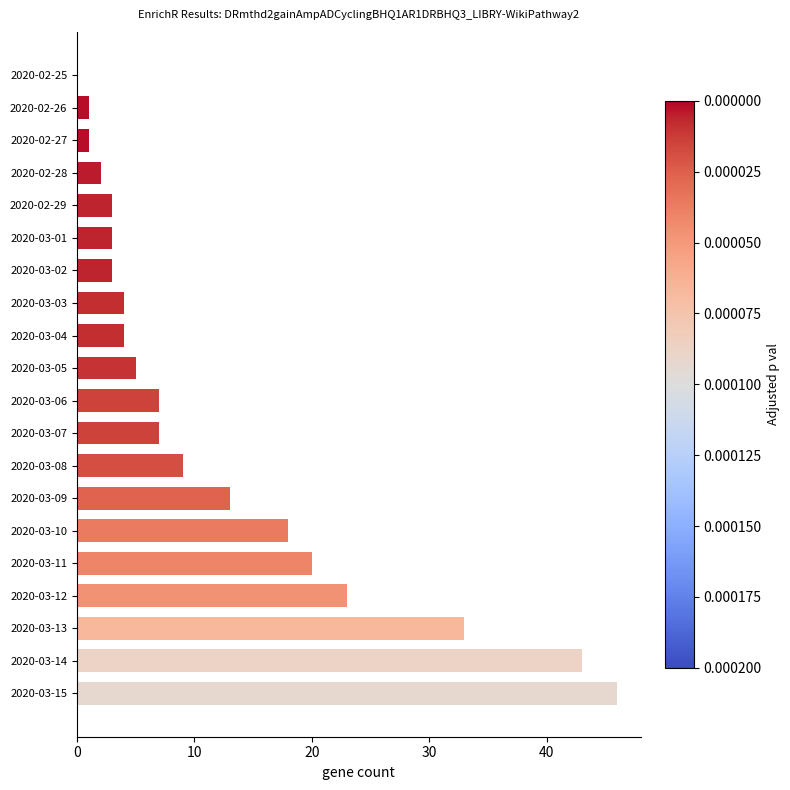

Read the value at 2020-03-03.

4